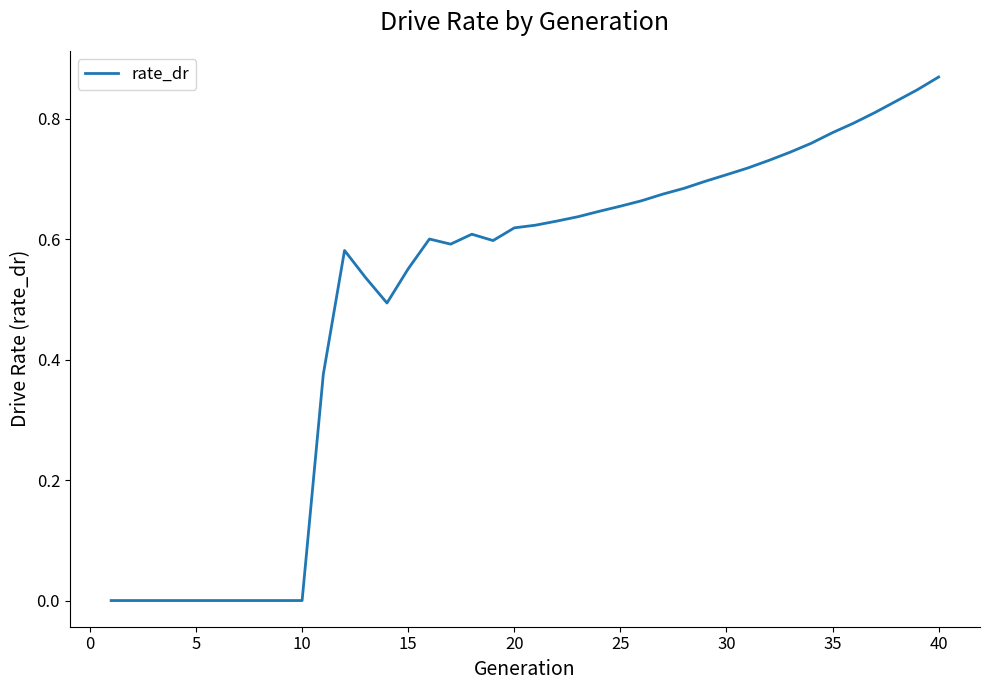

What is the greatest value displayed?

0.9